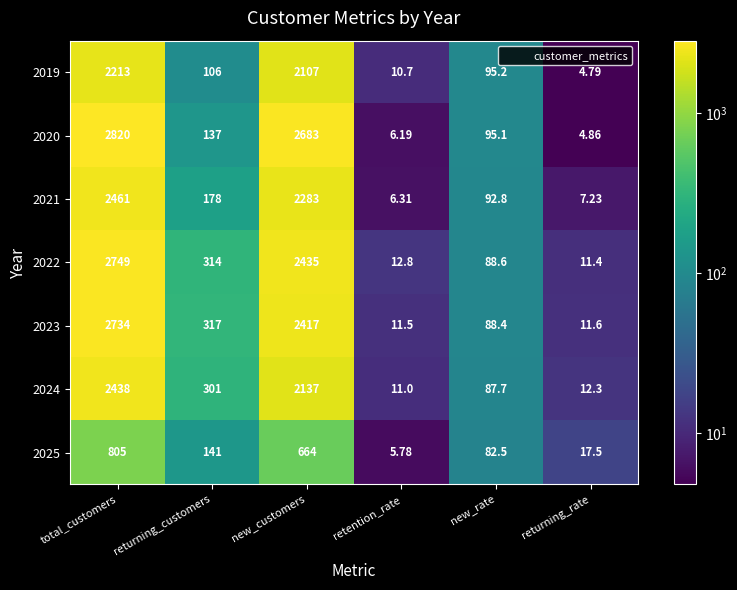

At which label does 2019 reach its peak?

total_customers